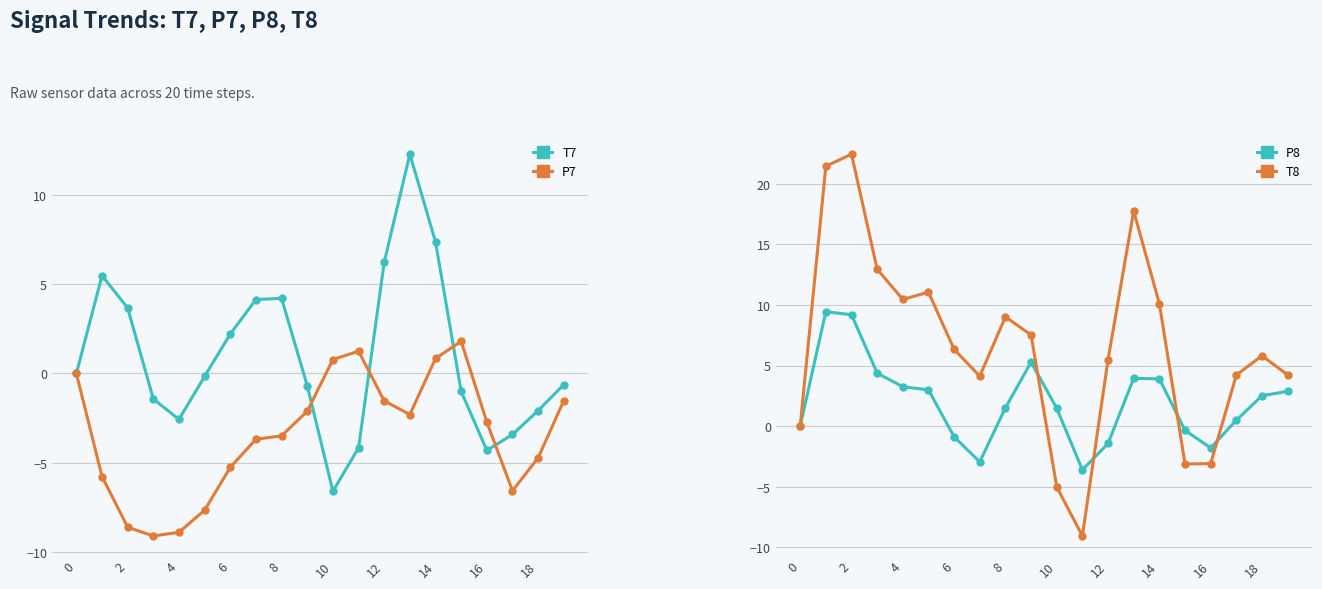

What is the approximate value of T7 at 11?

-4.2